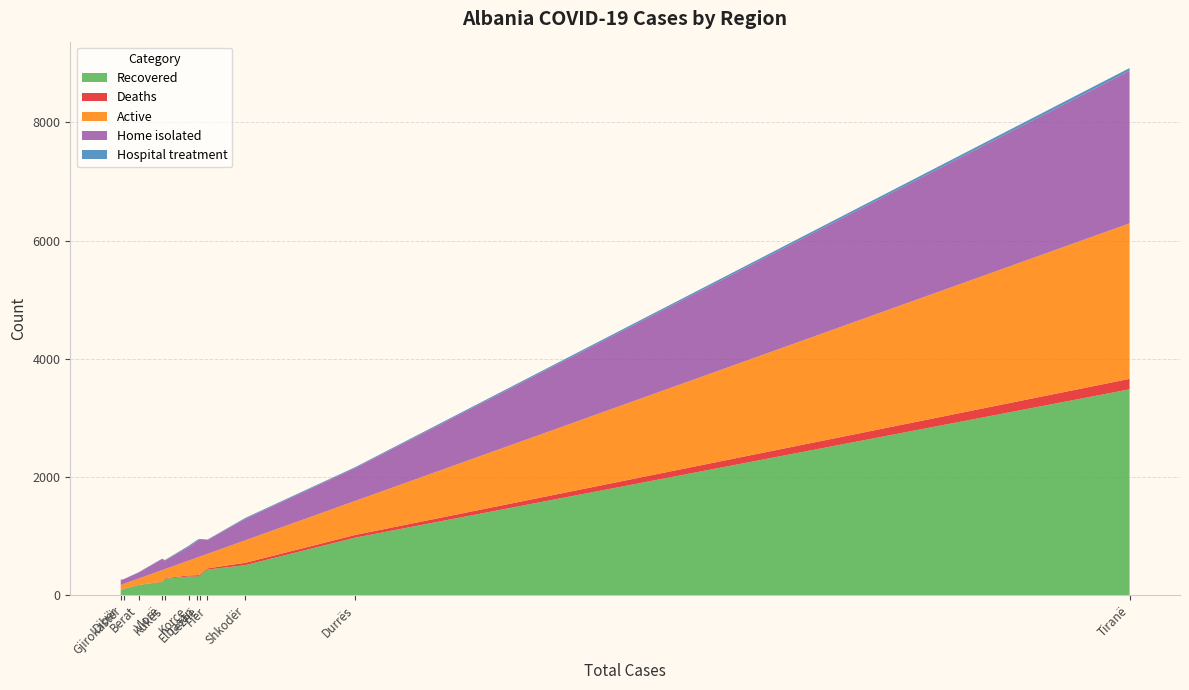

Reading left to right, list all the values displayed in this chart.

Recovered: Berat=174	Dibër=77	Durrës=976	Elbasan=316	Fier=436	Gjirokastër=109	Korçe=318	Kukës=279	Lezhë=336	Shkodër=510	Tiranë=3484	Vlorë=224
Deaths: Berat=2	Dibër=8	Durrës=46	Elbasan=24	Fier=19	Gjirokastër=4	Korçe=18	Kukës=10	Lezhë=15	Shkodër=40	Tiranë=177	Vlorë=7
Active: Berat=108	Dibër=90	Durrës=576	Elbasan=300	Fier=246	Gjirokastër=81	Korçe=250	Kukës=154	Lezhë=302	Shkodër=380	Tiranë=2630	Vlorë=195
Home isolated: Berat=102	Dibër=78	Durrës=557	Elbasan=280	Fier=234	Gjirokastër=79	Korçe=231	Kukës=146	Lezhë=284	Shkodër=364	Tiranë=2581	Vlorë=190
Hospital treatment: Berat=5	Dibër=12	Durrës=15	Elbasan=20	Fier=8	Gjirokastër=2	Korçe=19	Kukës=8	Lezhë=16	Shkodër=15	Tiranë=46	Vlorë=4